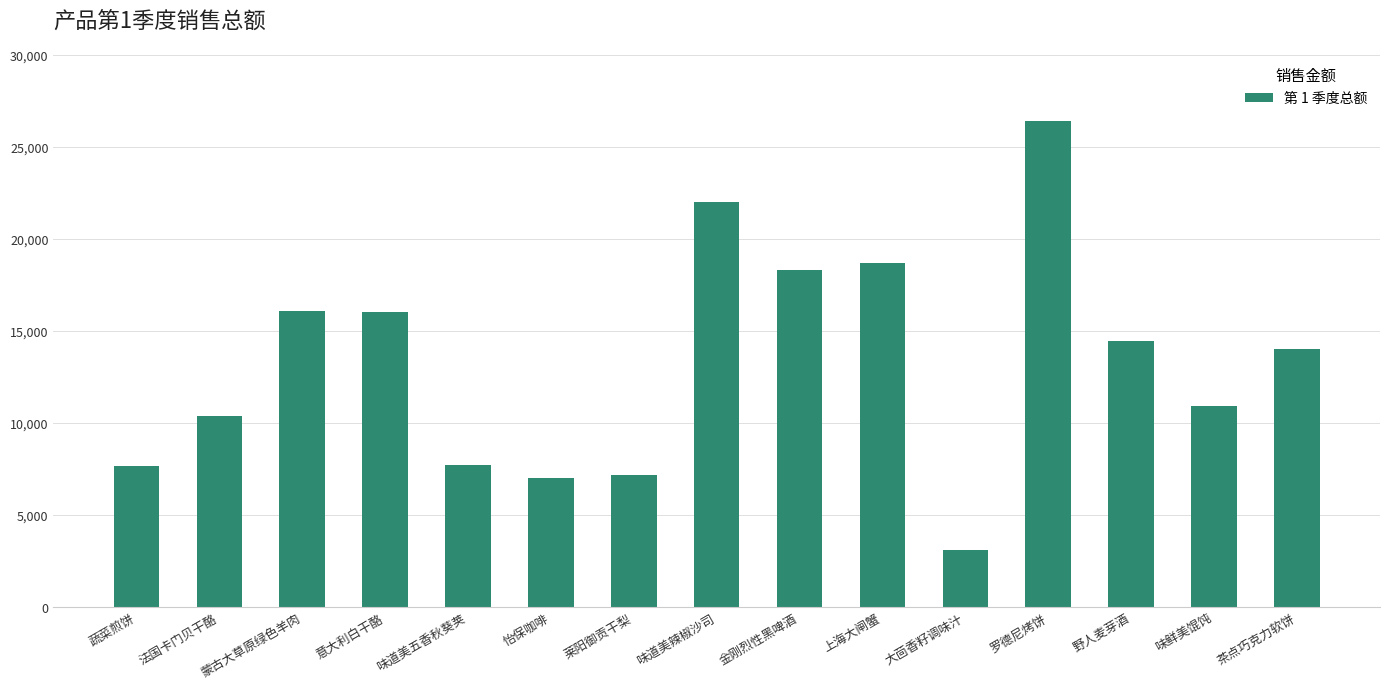

What is the difference between the values at 味道美五香秋葵荚 and 金刚烈性黑啤酒?

10636